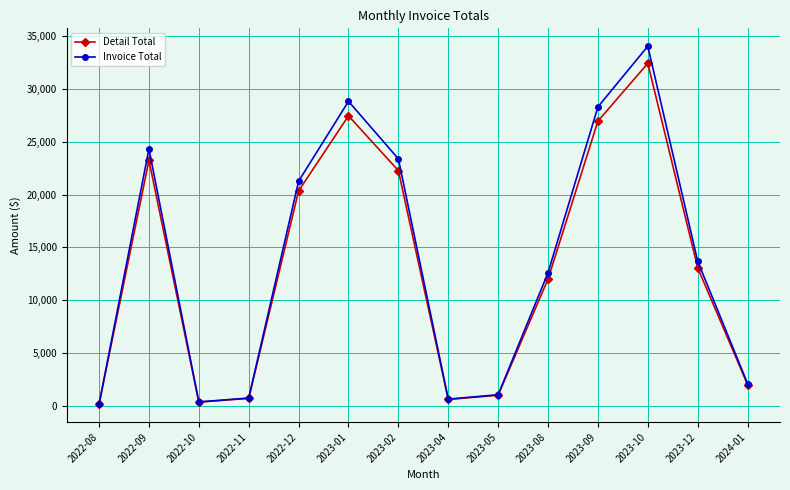

The Invoice Total series shows 24324.1 at 2022-09. True or false?

True